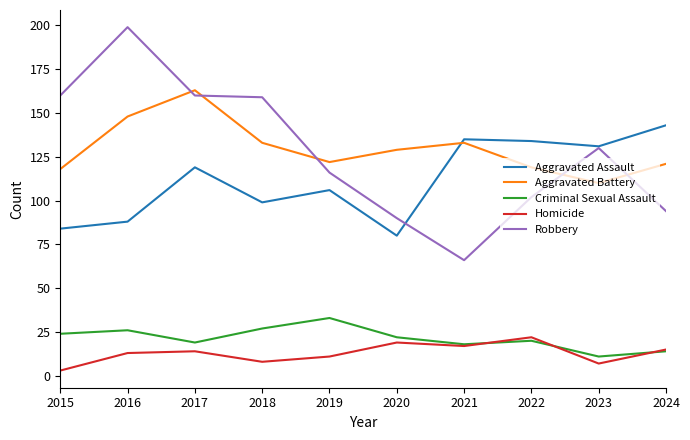

What is the sum of all Homicide values?

129